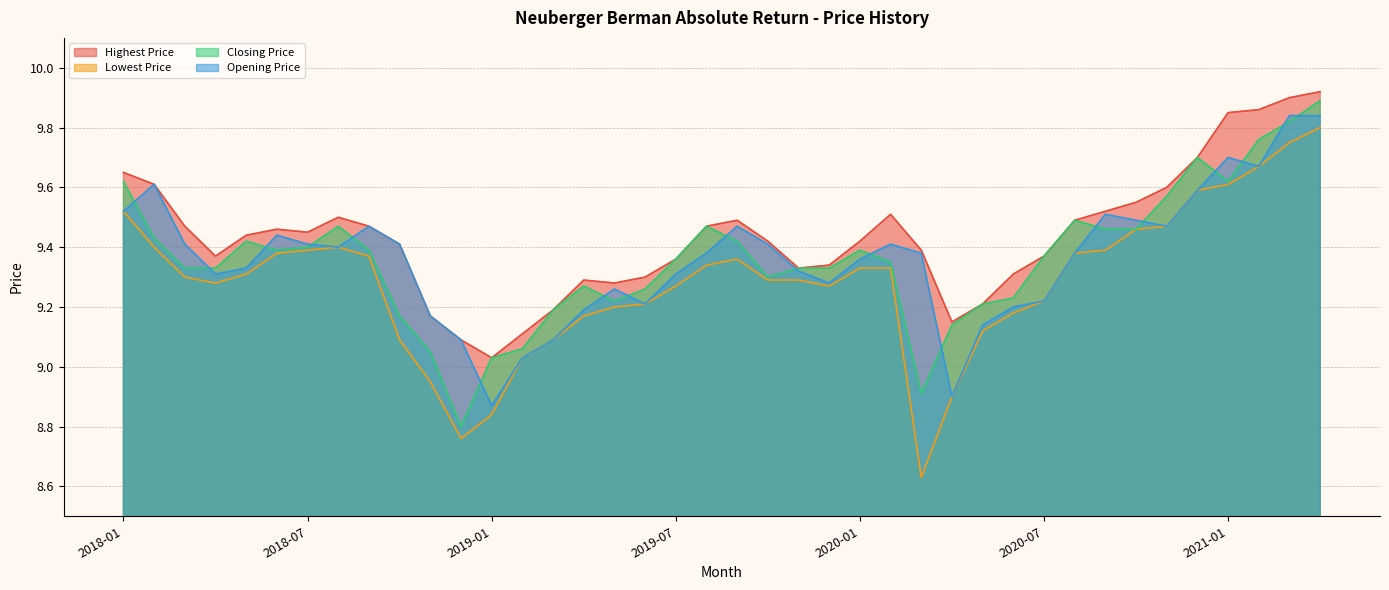

What is the label of the 40th point from the left?

2021-04